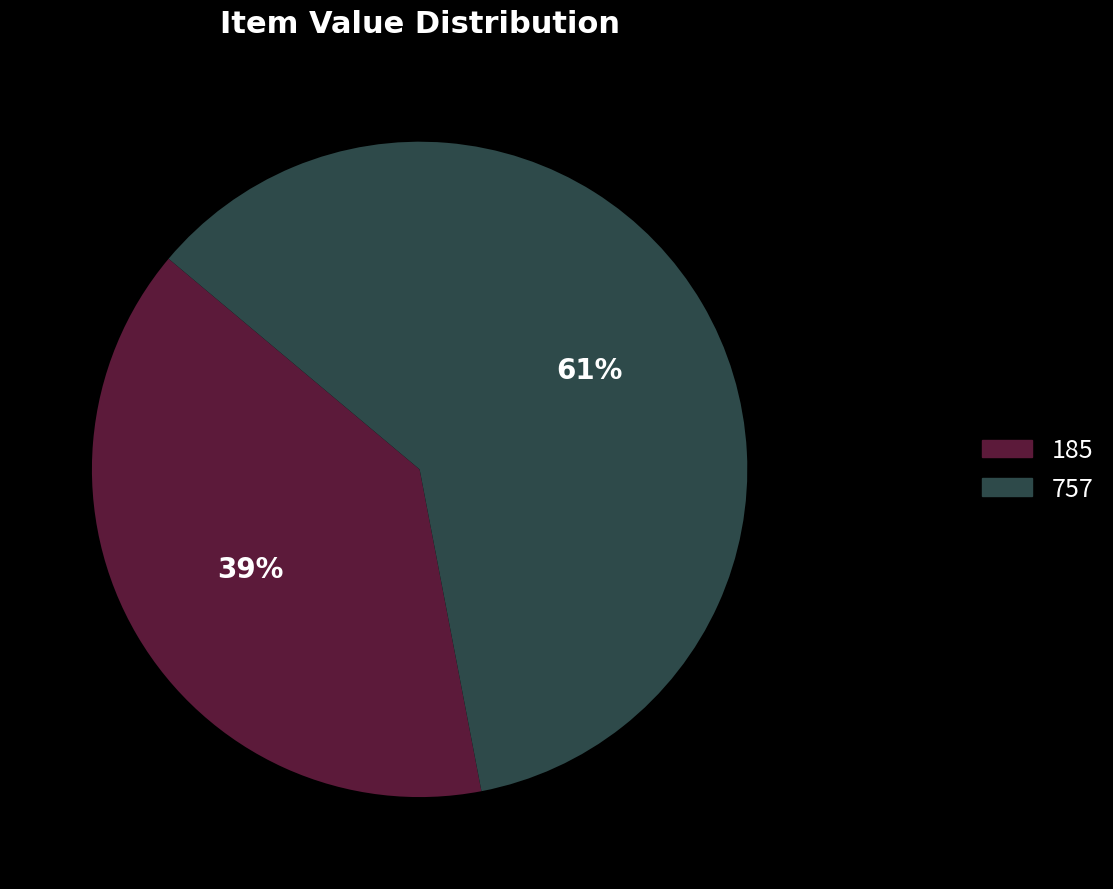

Do 757 and 185 together represent more than half of the pie?

Yes